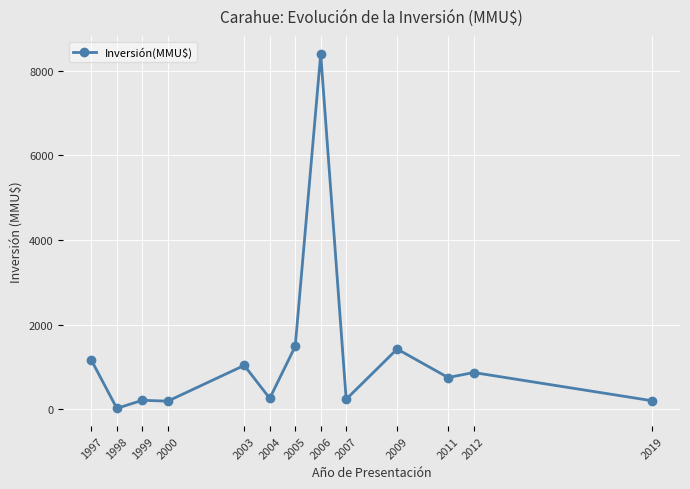

What is the average value?

1248